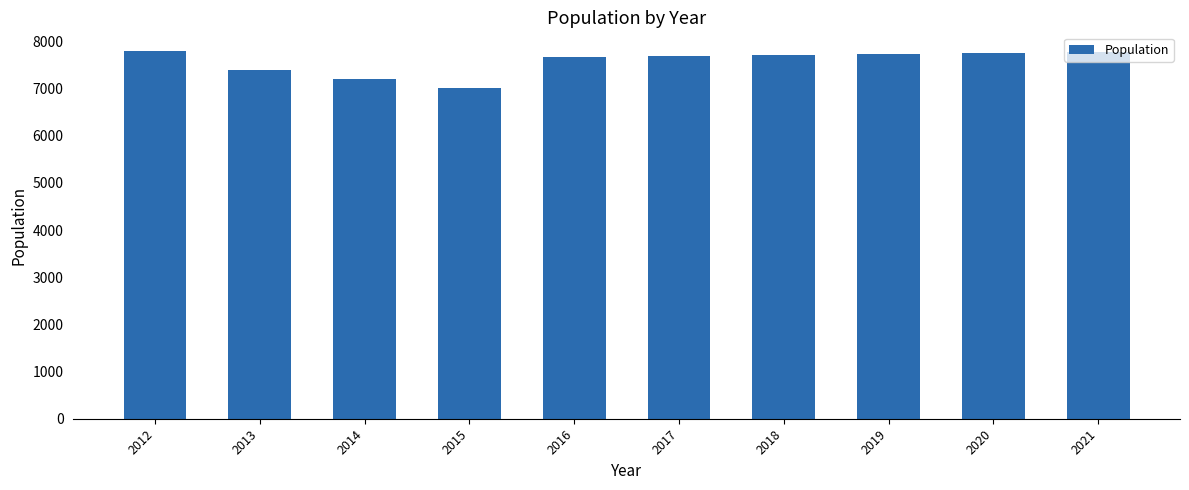

What is the difference between the second highest and minimum values?

761